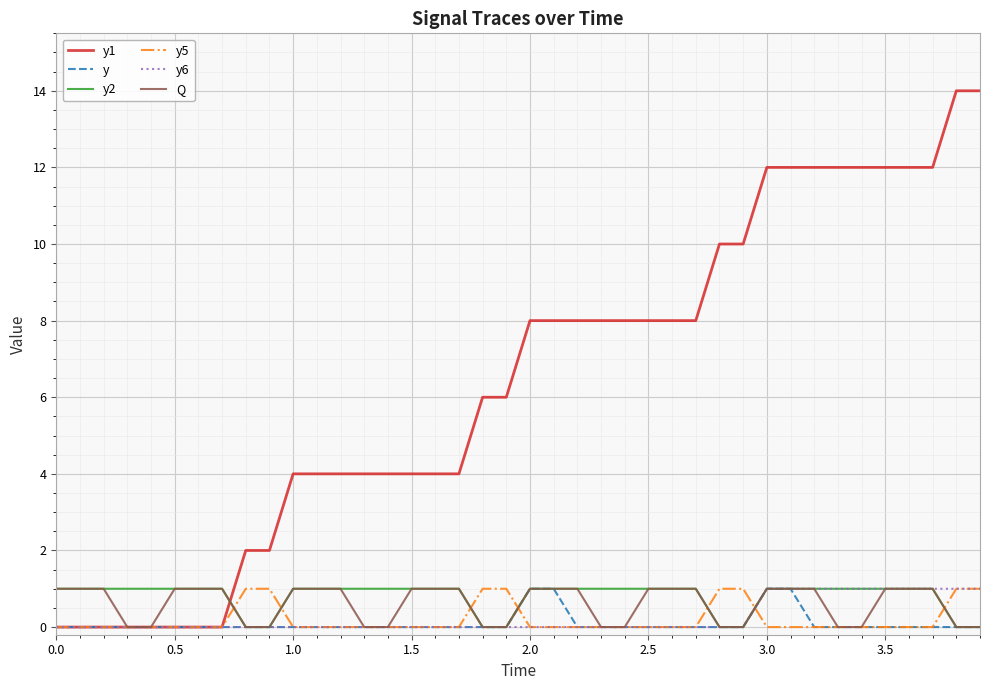

Which series has the largest range (max minus min)?

y1